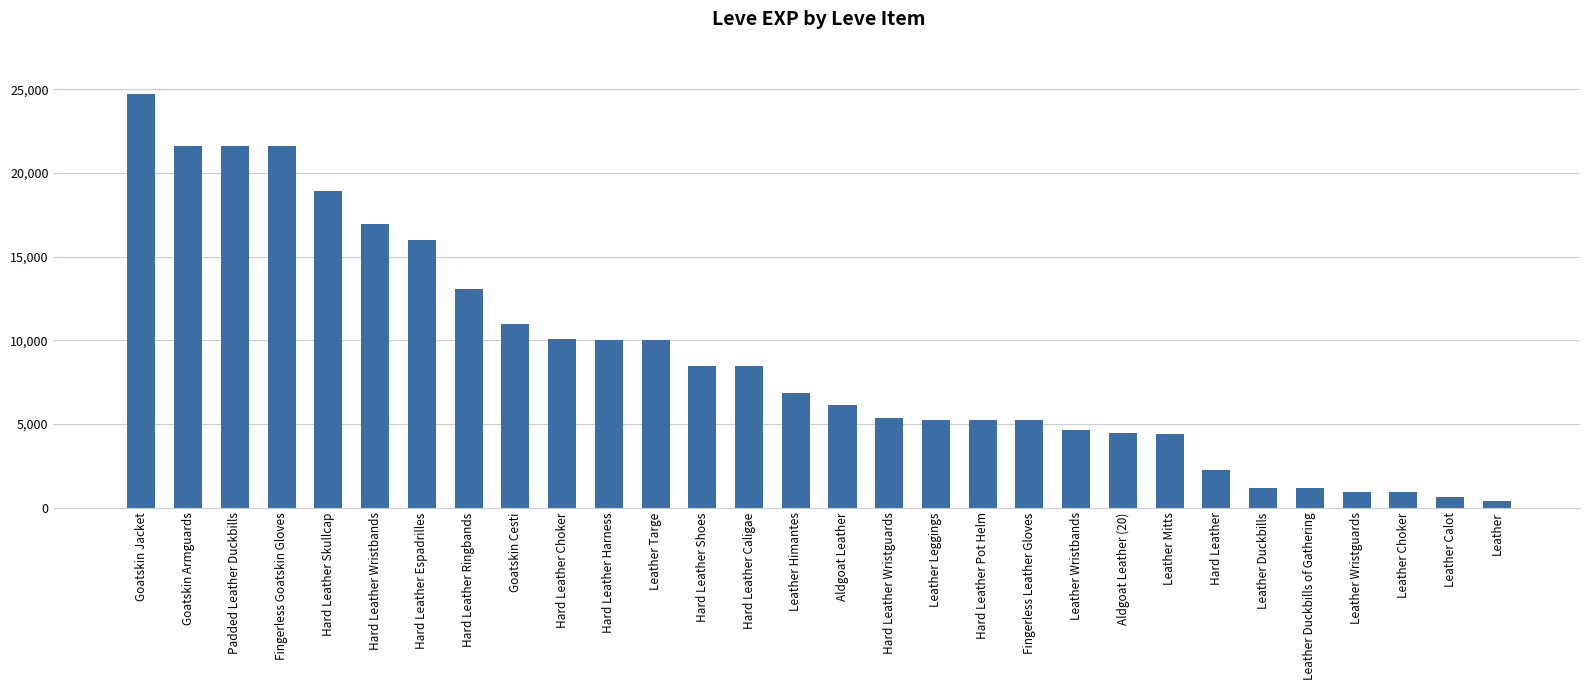

The value at Leather is 370. True or false?

True